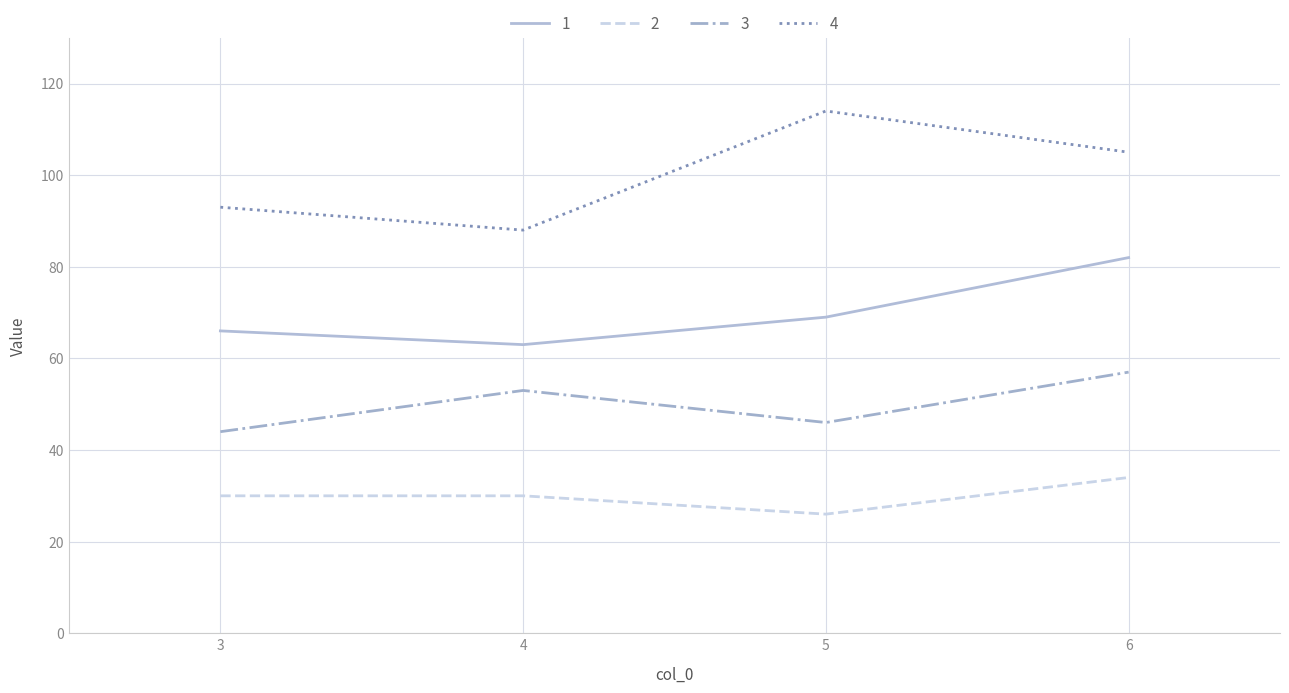

Reading left to right, extract all data points from this chart.

1: 66	63	69	82
2: 30	30	26	34
3: 44	53	46	57
4: 93	88	114	105